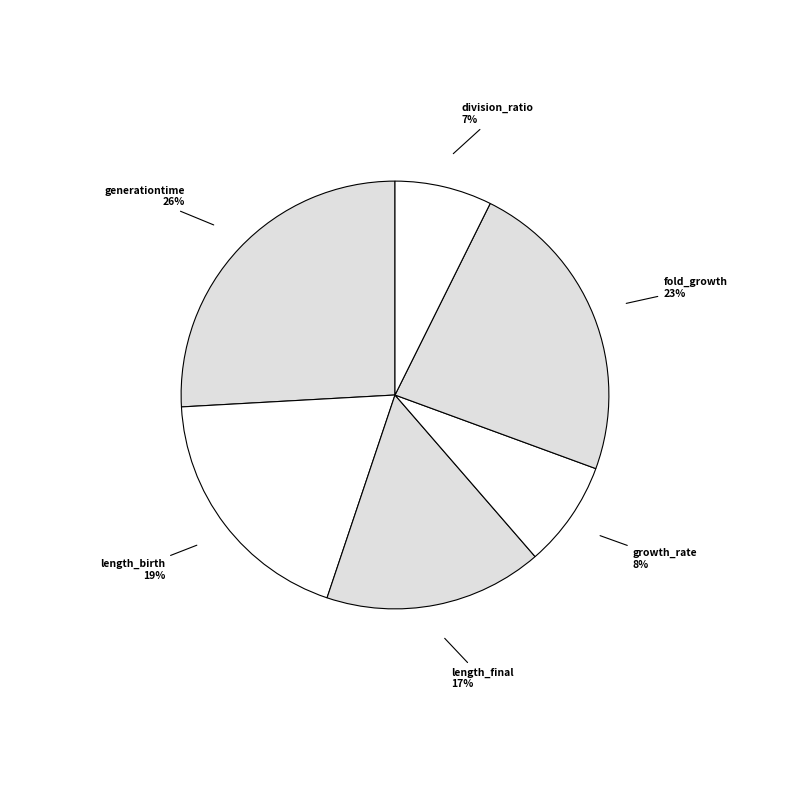

Which slice is the largest?

generationtime